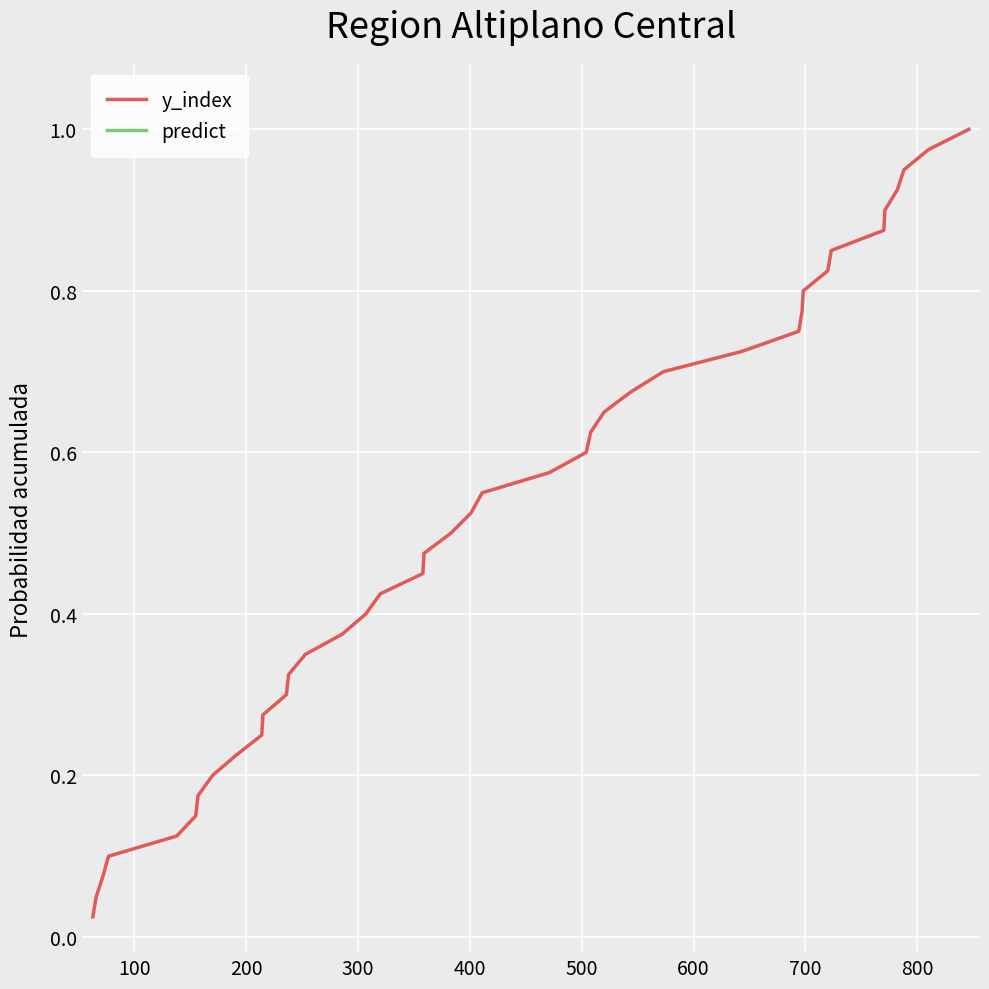

The value of predict at 33 is 0.6. True or false?

False